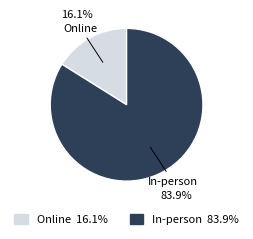

To the nearest percent, what is the average slice percentage?

50%